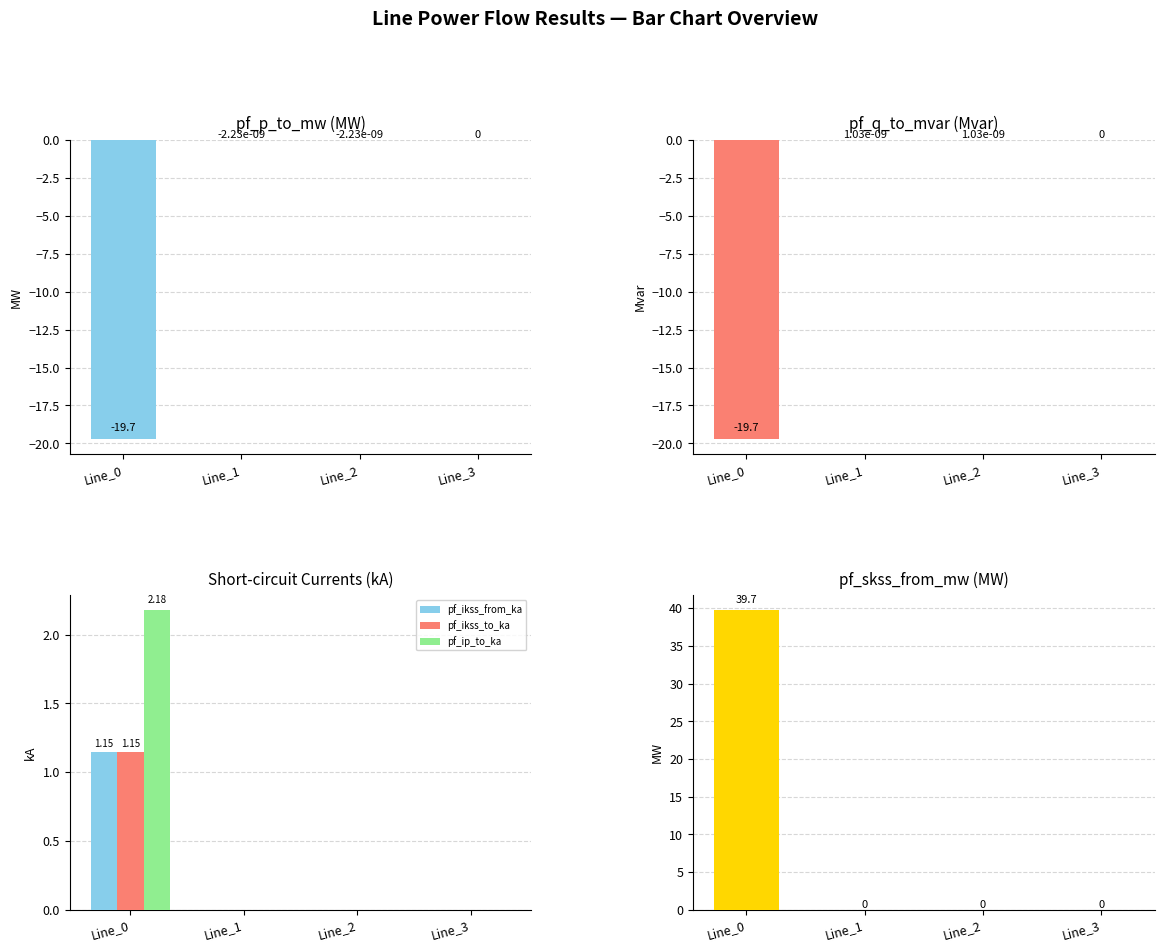

Reading right to left, what are all the values shown in this chart?

pf_p_to_mw: Line_3=0.0	Line_2=-0.0	Line_1=-0.0	Line_0=-19.7
pf_q_to_mvar: Line_3=0.0	Line_2=0.0	Line_1=0.0	Line_0=-19.7
pf_ikss_from_ka: Line_3=0.0	Line_2=0.0	Line_1=0.0	Line_0=1.1
pf_ikss_to_ka: Line_3=0.0	Line_2=0.0	Line_1=0.0	Line_0=1.1
pf_ip_to_ka: Line_3=0.0	Line_2=0.0	Line_1=0.0	Line_0=2.2
pf_skss_from_mw: Line_3=0.0	Line_2=0.0	Line_1=0.0	Line_0=39.7